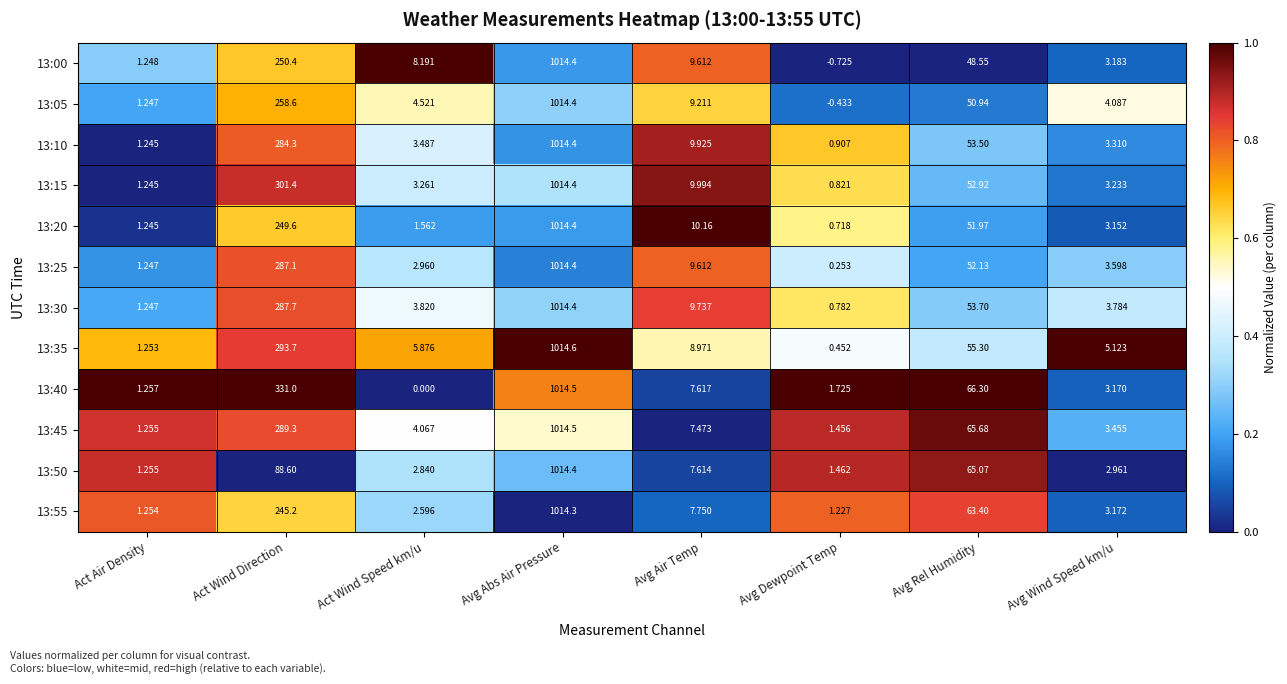

Rank the categories by 13:05 value from highest to lowest.

Avg Abs Air Pressure, Act Wind Direction, Avg Rel Humidity, Avg Air Temp, Act Wind Speed km/u, Avg Wind Speed km/u, Act Air Density, Avg Dewpoint Temp